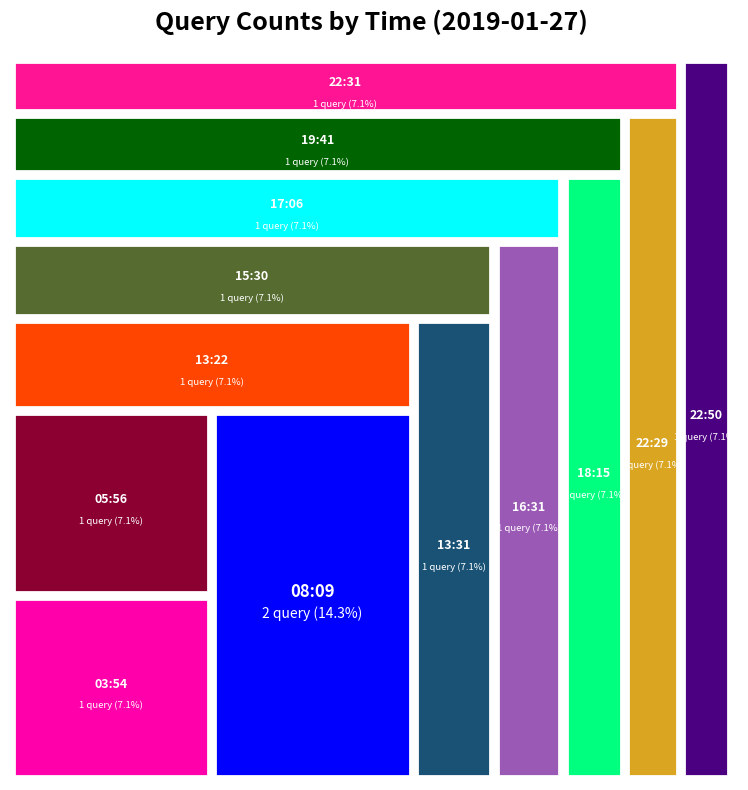

Reading right to left, list all the values displayed in this chart.

1	1	1	1	1	1	1	1	1	1	2	1	1